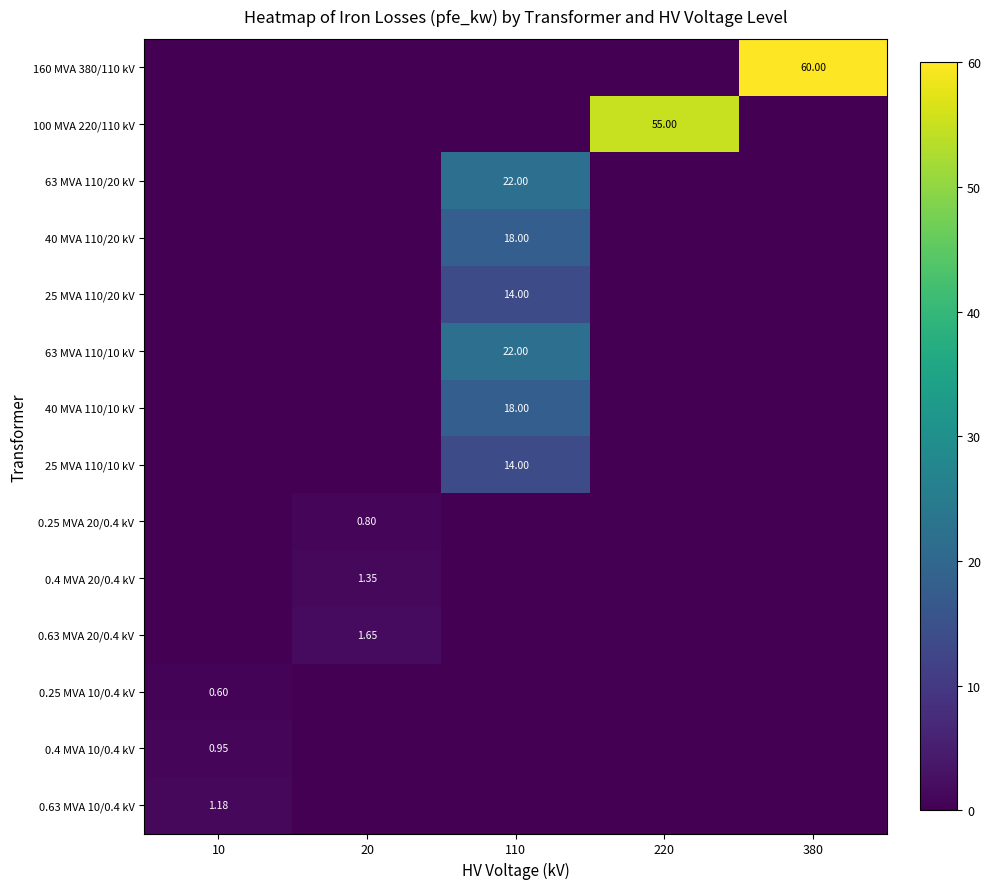

Rank the categories by 160 MVA 380/110 kV value from lowest to highest.

10, 20, 110, 220, 380